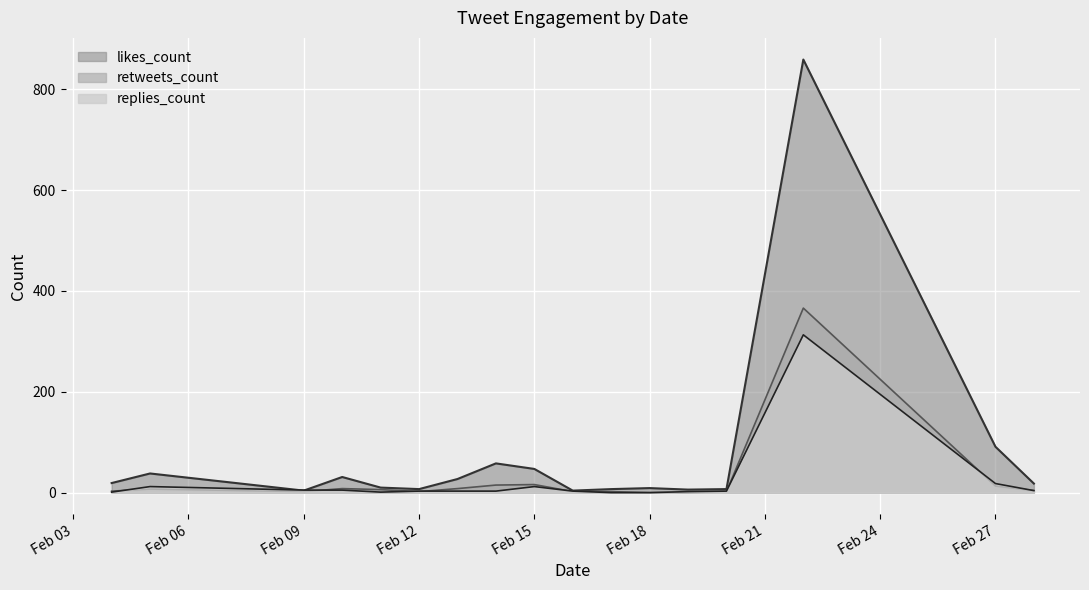

In replies_count, how many points are lower than both neighbors (excluding endpoints)?

1